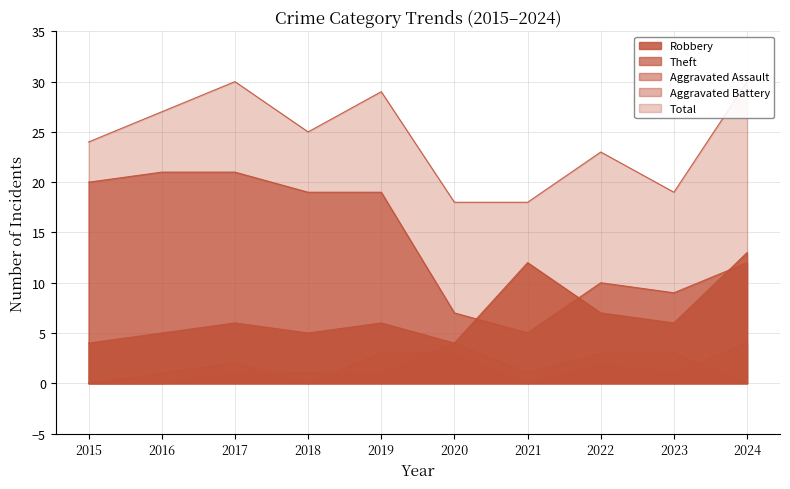

At how many categories does at least one series exceed 25?

4